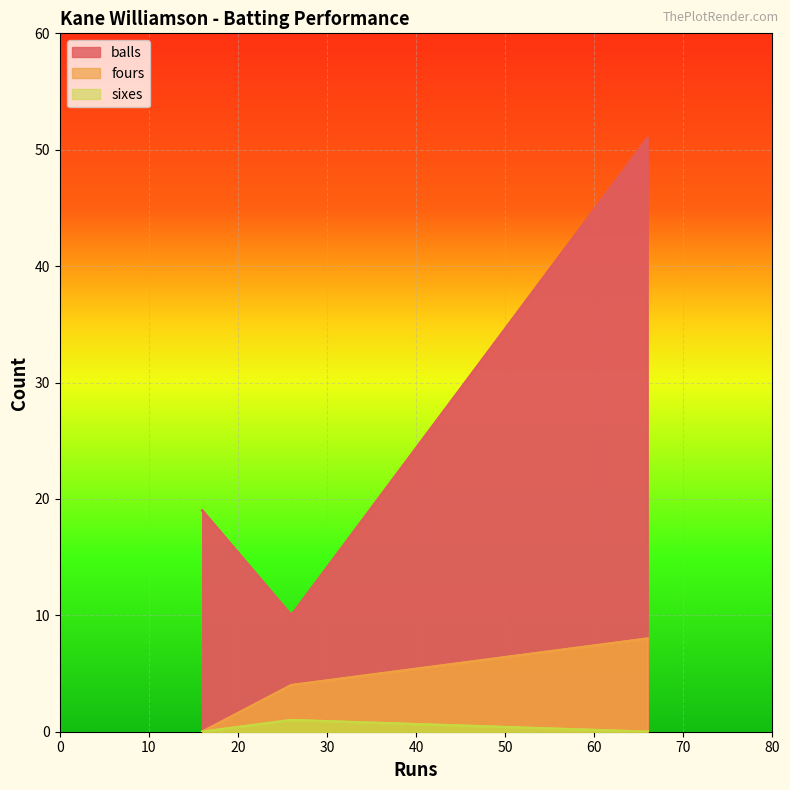

What is the approximate value of balls at 66?

51